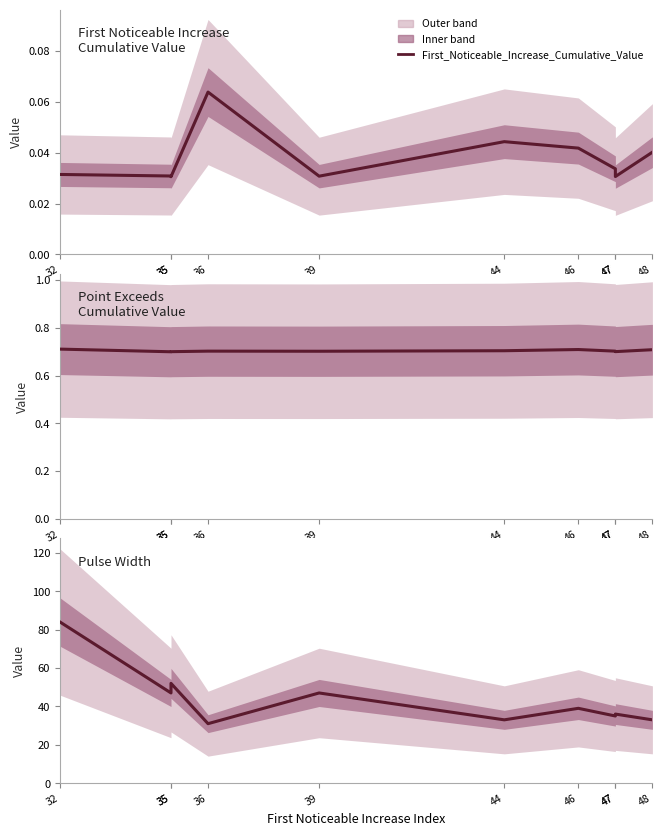

Which series has the widest spread of values?

Pulse_Width